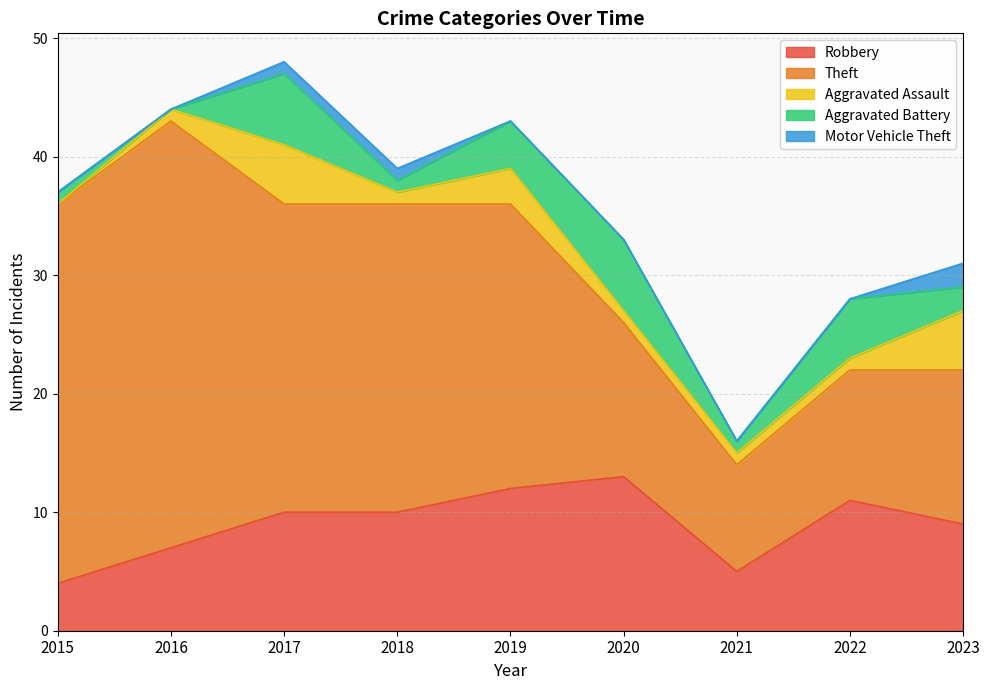

What is the sum of the Motor Vehicle Theft values at 2023 and 2015?

2